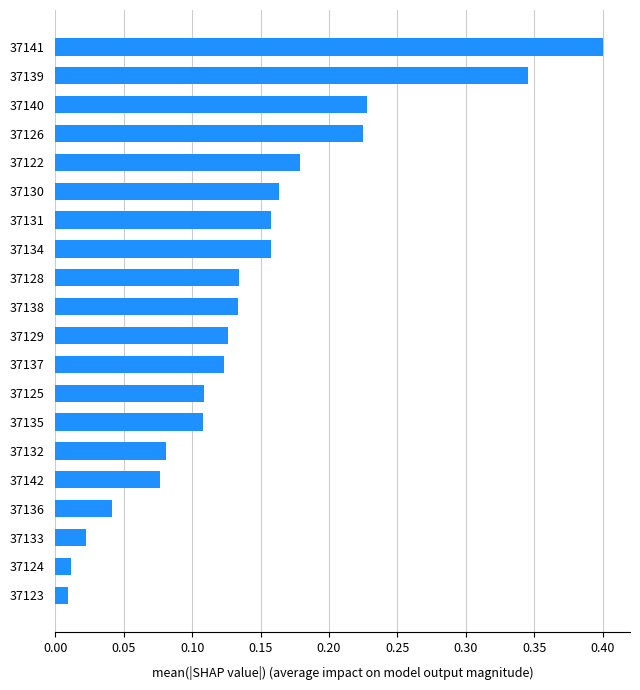

What is the difference between the maximum and minimum values?

0.4